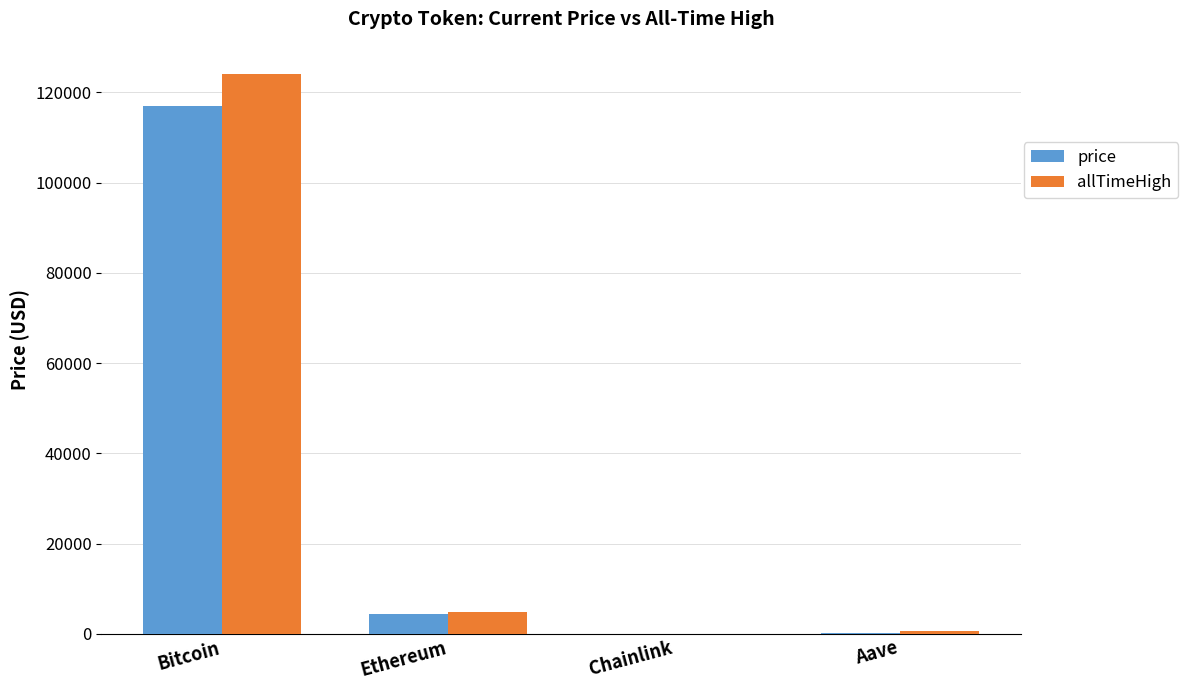

What is the approximate value of price at Chainlink?

23.5